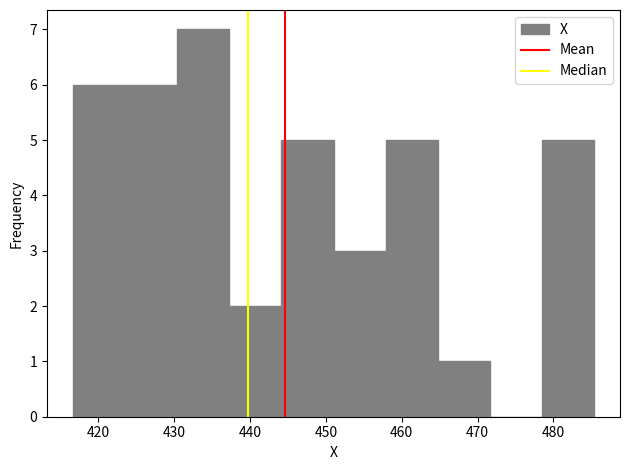

Reading left to right, transcribe this chart: for each bar, give the range it covers on the x-axis and its height. Neither the bar edges nor the heights are printed on the chart, so give them approximately, as read against the axes.

417 to 424: 6
424 to 430: 6
430 to 437: 7
437 to 444: 2
444 to 451: 5
451 to 458: 3
458 to 465: 5
465 to 472: 1
472 to 478: 0
478 to 485: 5